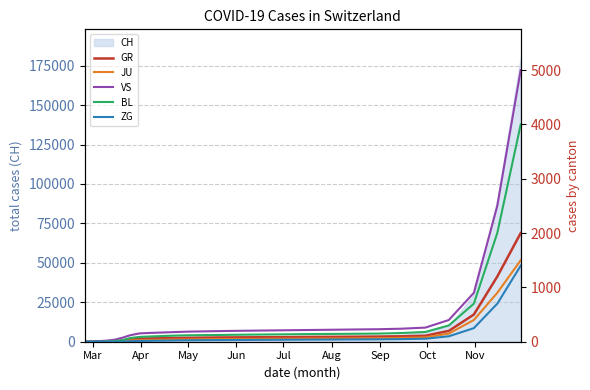

How many lines are shown in the chart?

5